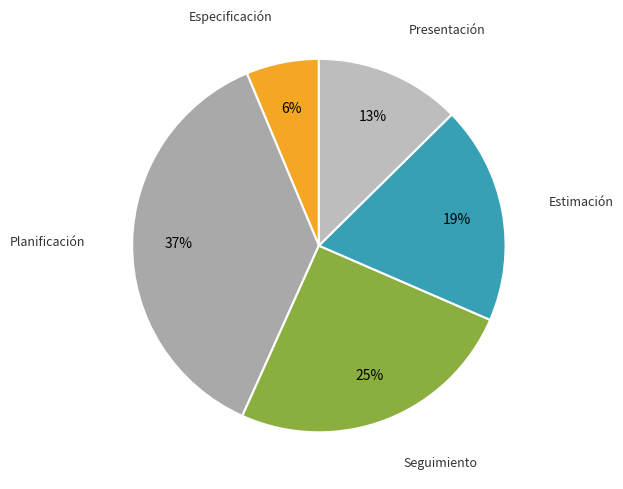

Count the number of slices in the pie.

5